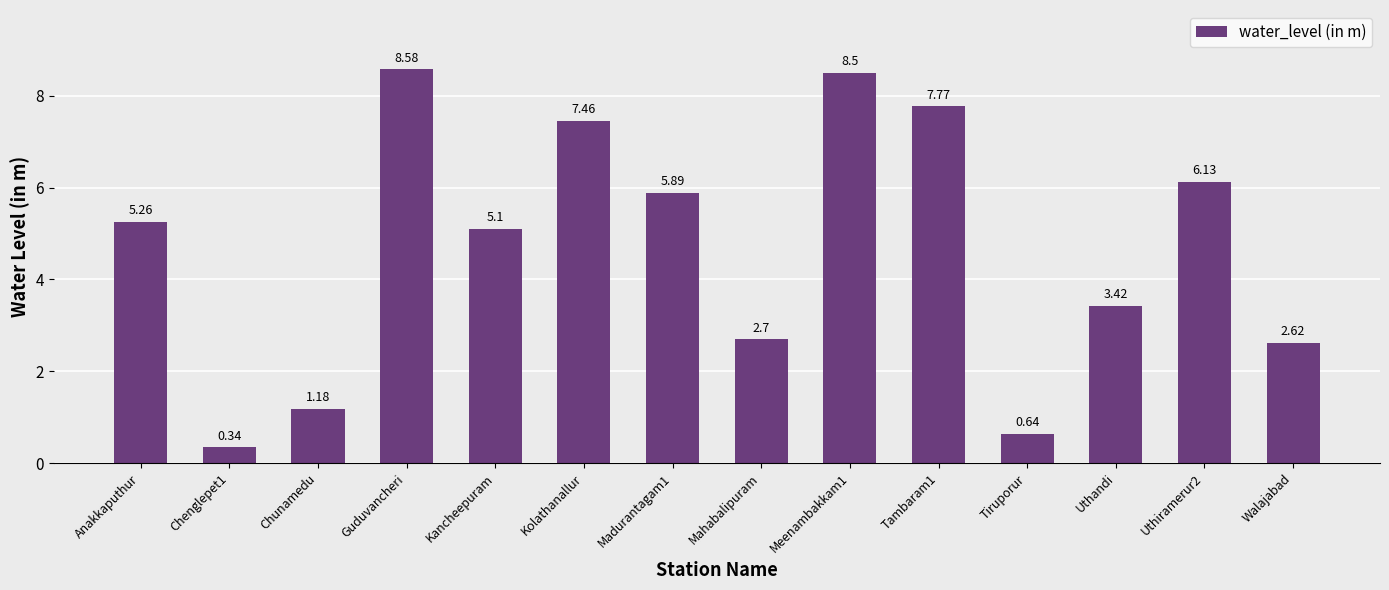

True or false: the data shows 11.6 at Meenambakkam1.

False